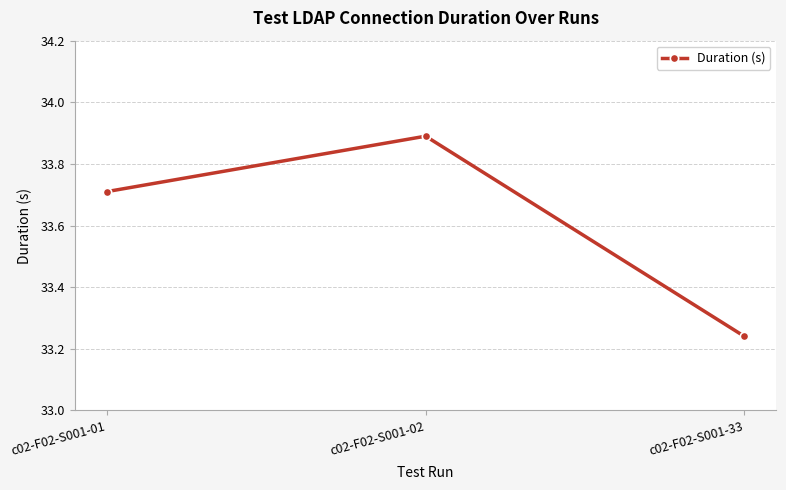

Which category has the highest value across all series?

c02-F02-S001-02